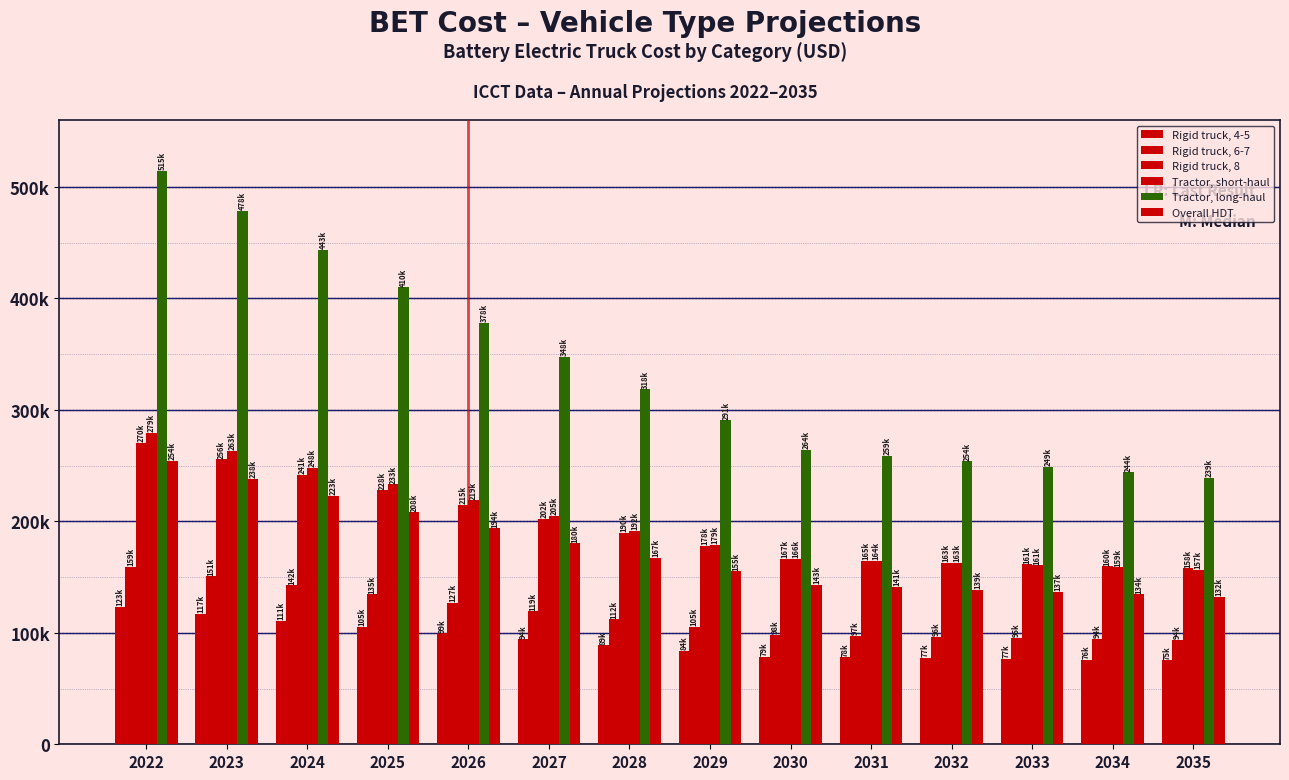

What is the value of the Rigid truck, 4-5 bar at the 8th from the left?

83590.8